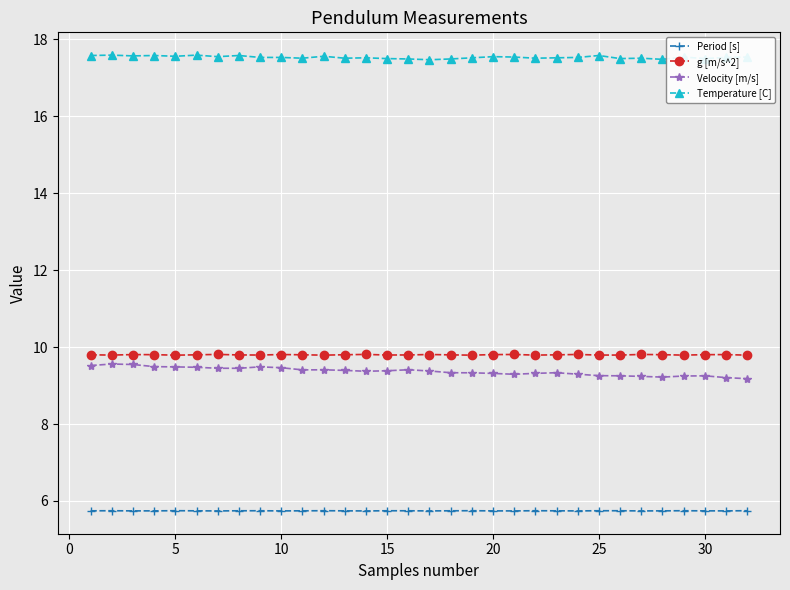

True or false: Velocity [m/s] and Period [s] cross at least once.

False